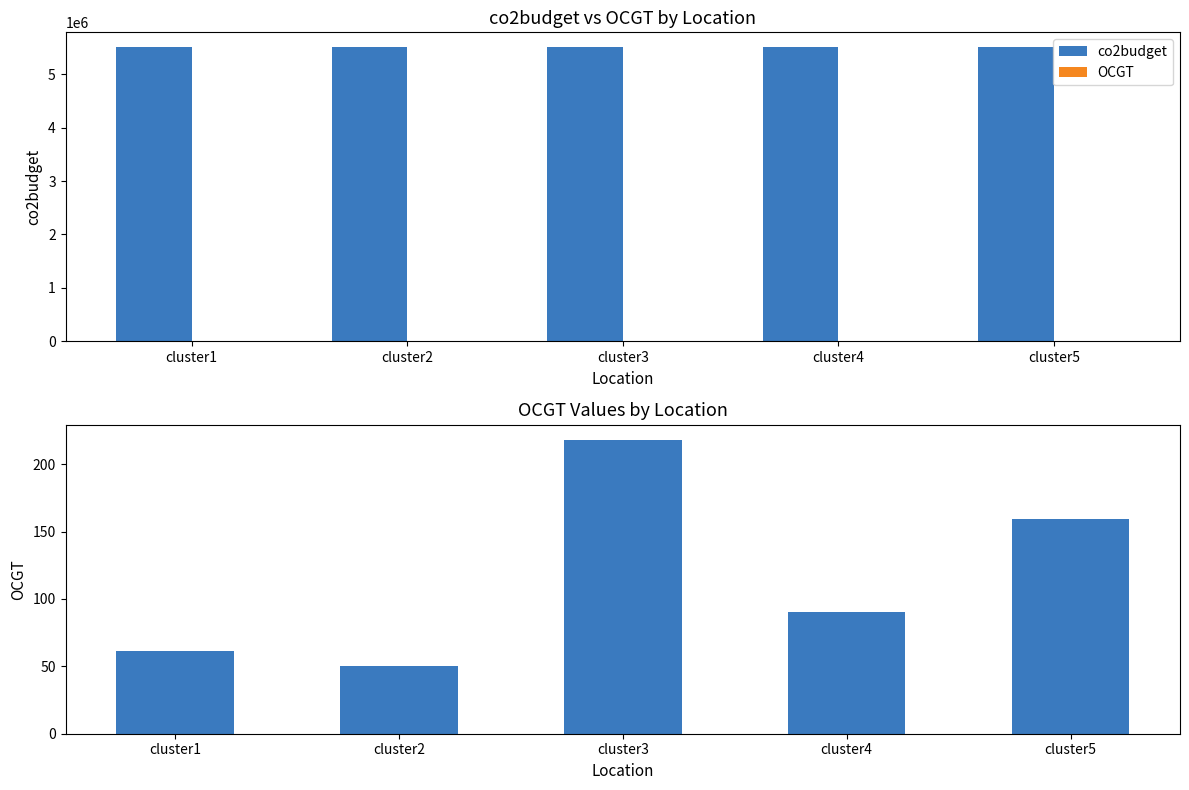

Does the chart contain any negative values?

No